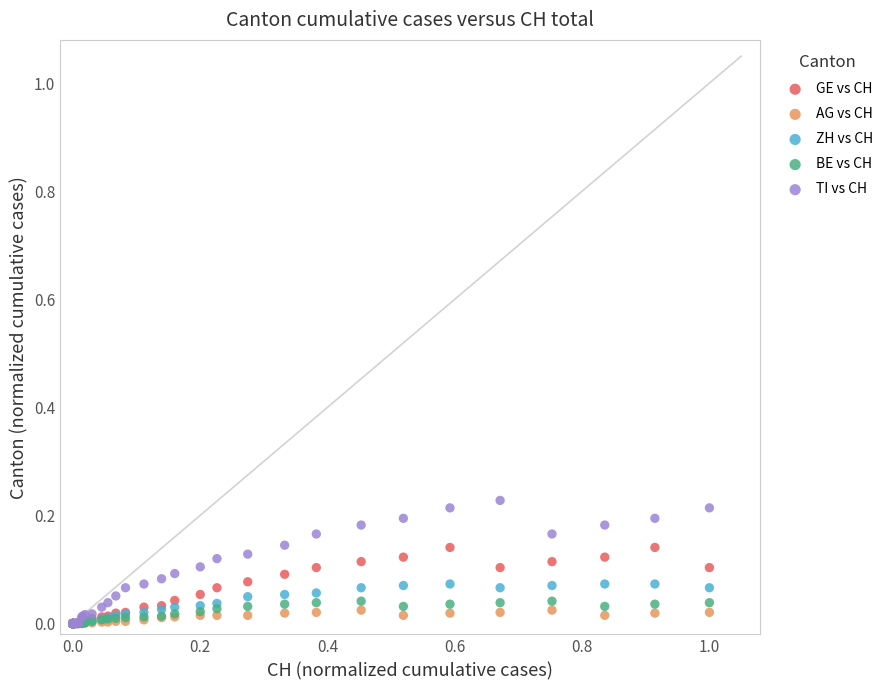

What are all the series names shown in the legend?

GE vs CH, AG vs CH, ZH vs CH, BE vs CH, TI vs CH